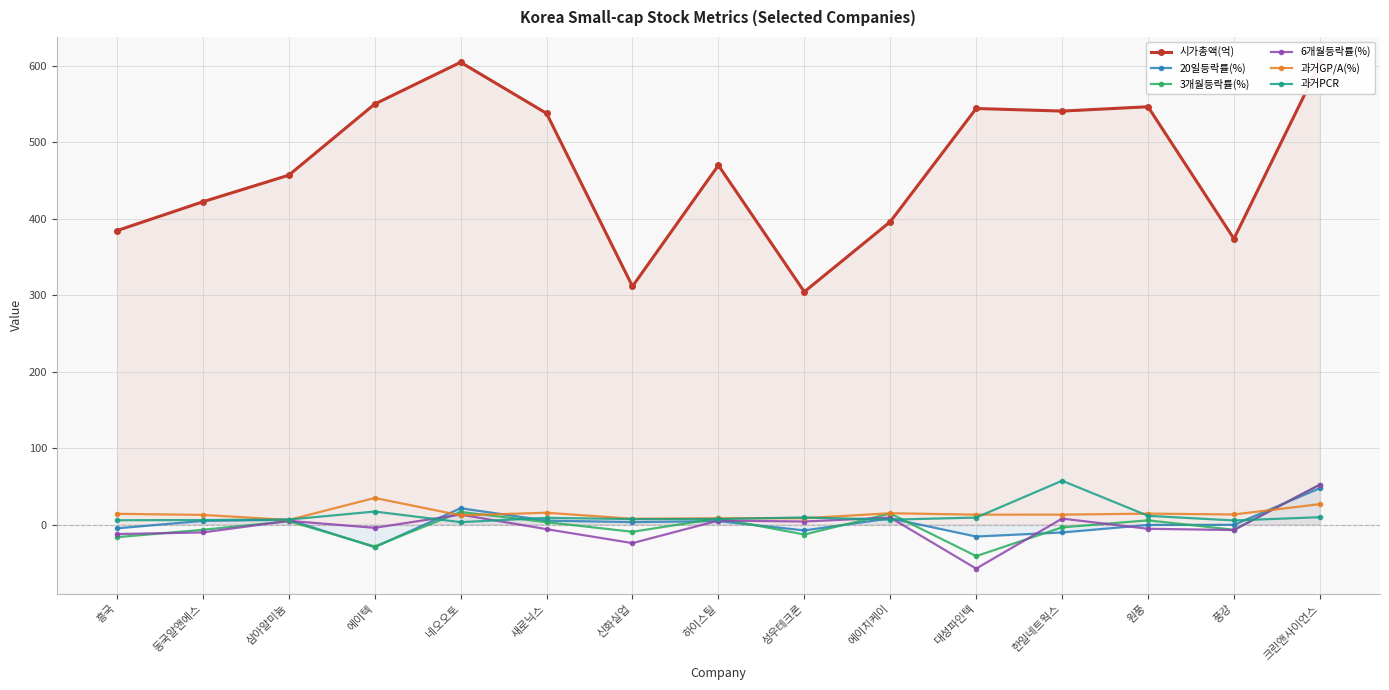

At which category is the sum across all series the highest?

크린앤사이언스